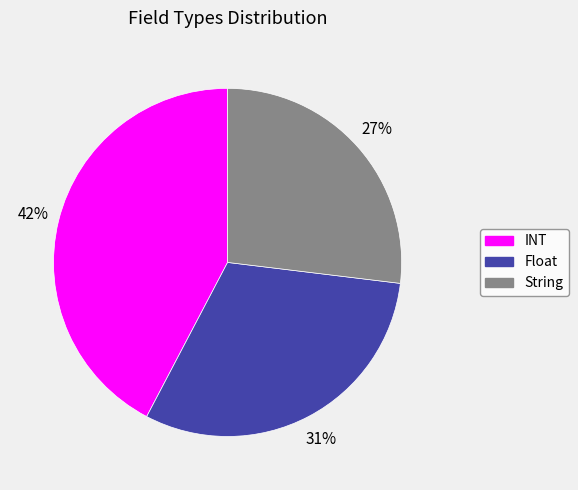

What percentage is the String slice, to the nearest percent?

27%